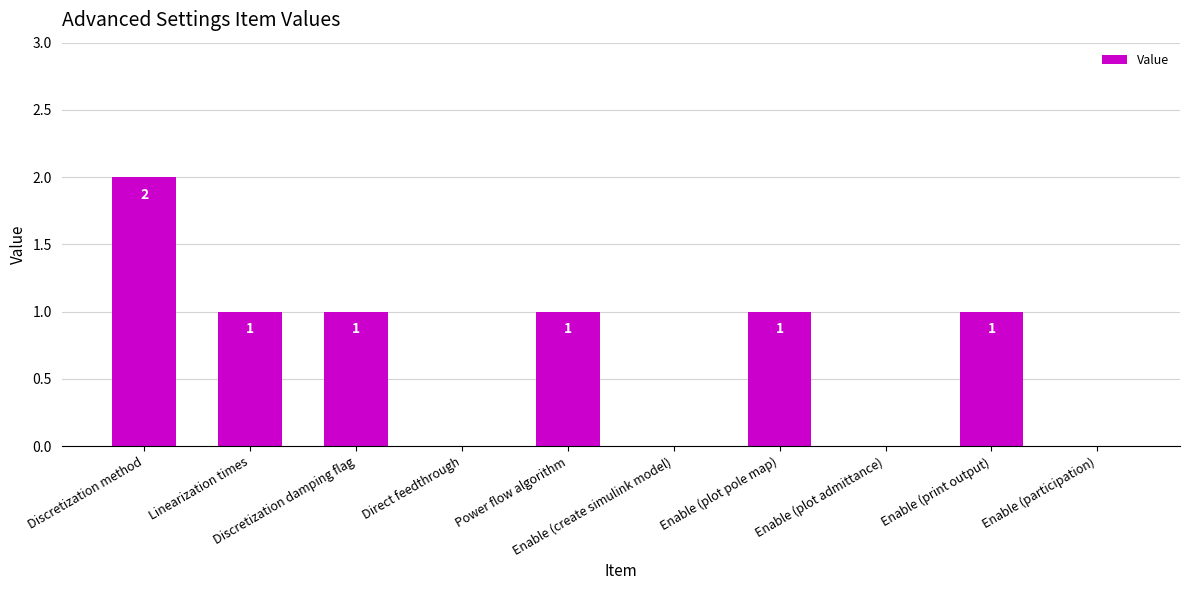

Reading left to right, extract all data points from this chart.

2	1	1	0	1	0	1	0	1	0